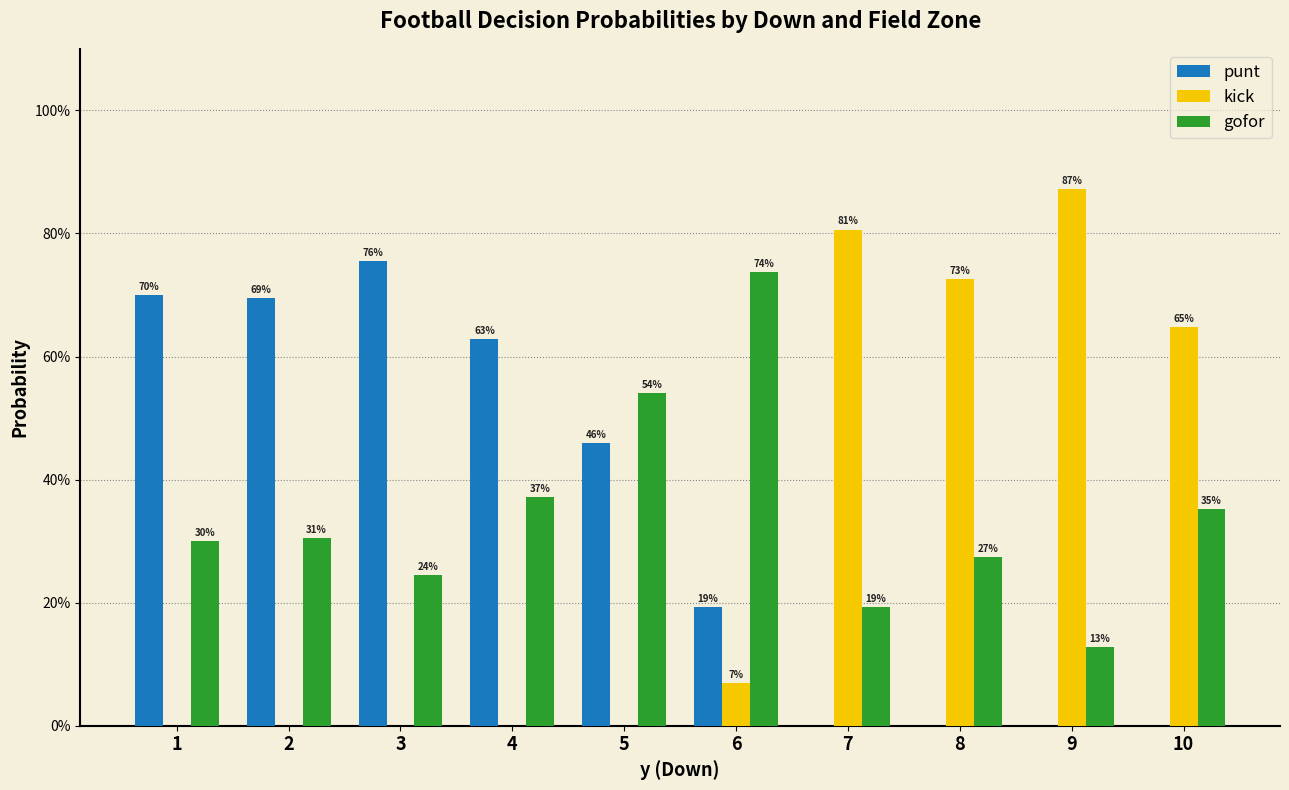

What is the approximate value of punt at 5?

0.5